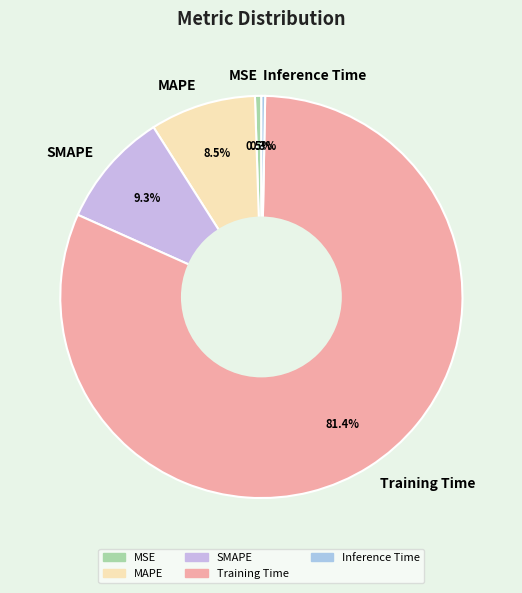

Count the number of slices in the pie.

5